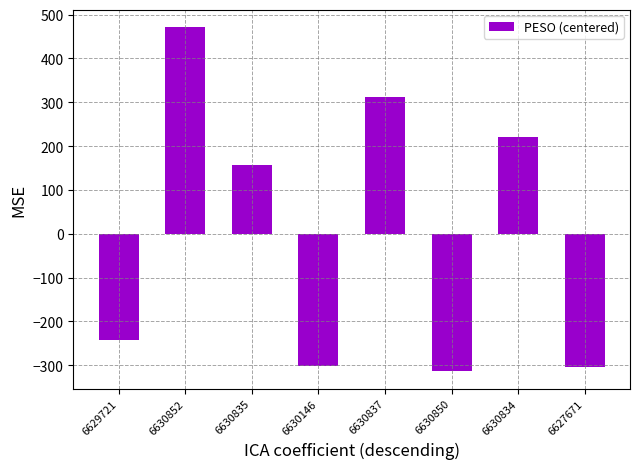

Which category has the highest value across all series?

6630852